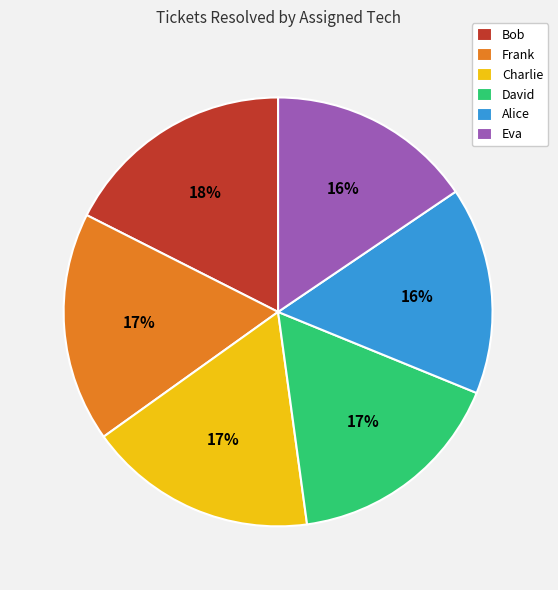

How many slices are in this pie chart?

6